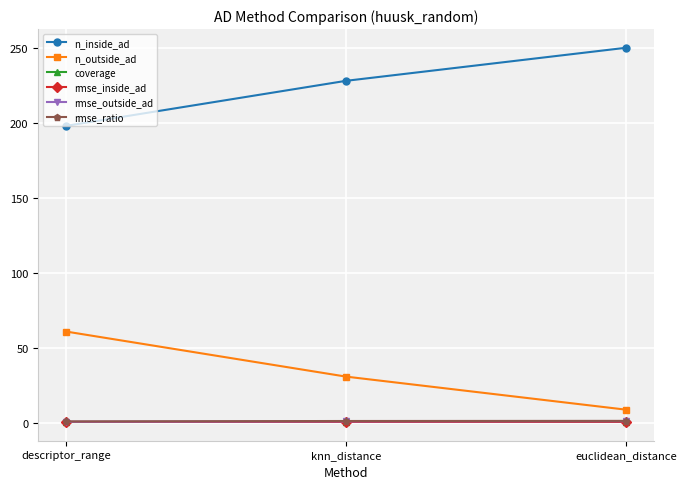

Is the value of coverage at euclidean_distance greater than the value of n_outside_ad at knn_distance?

No